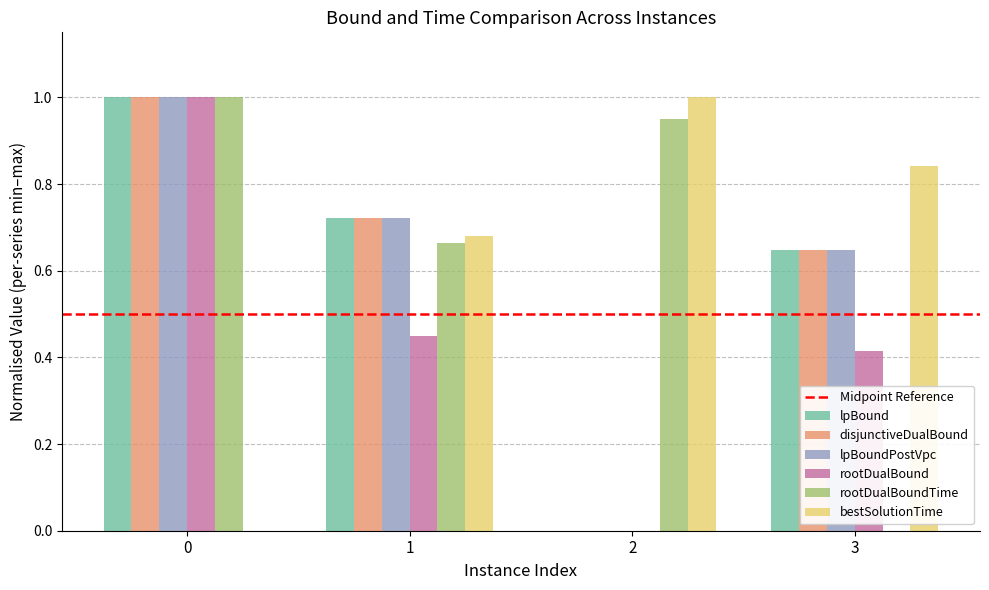

The rootDualBoundTime series shows 1.0 at 0. True or false?

True